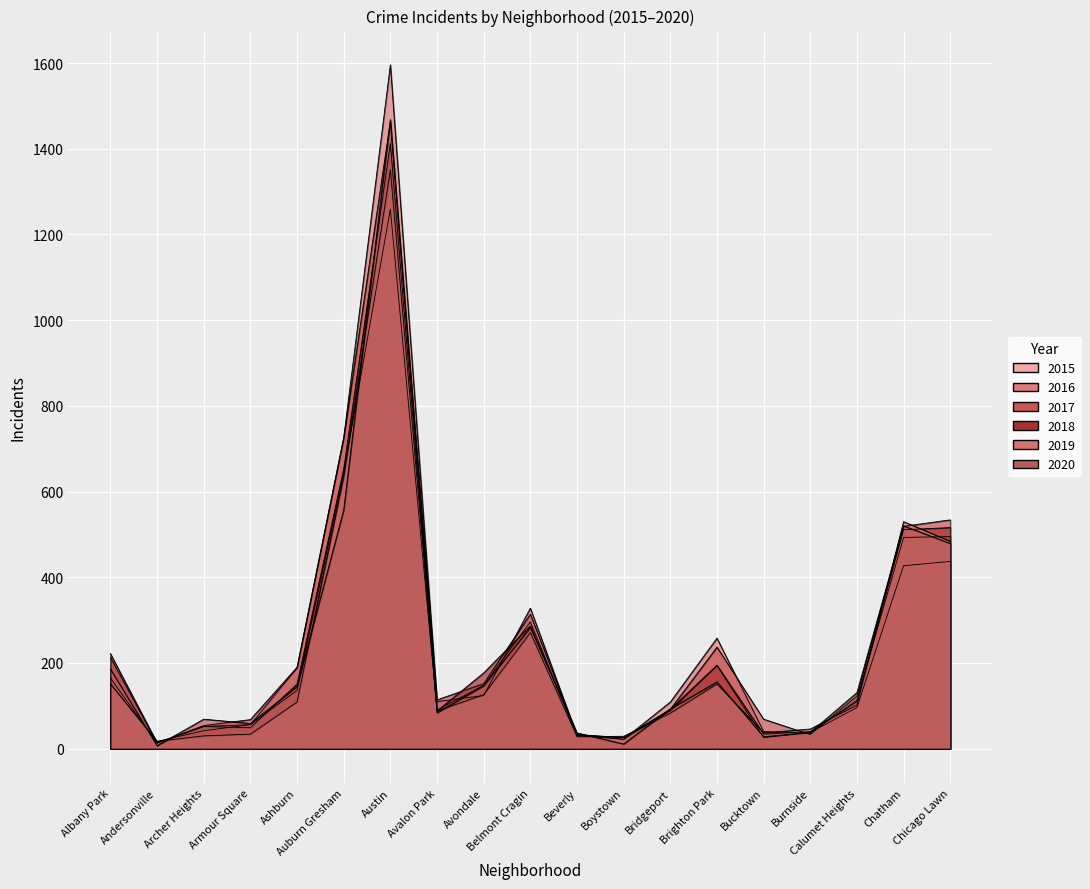

After their last crossing, which series has the higher values: 2018 or 2016?

2018